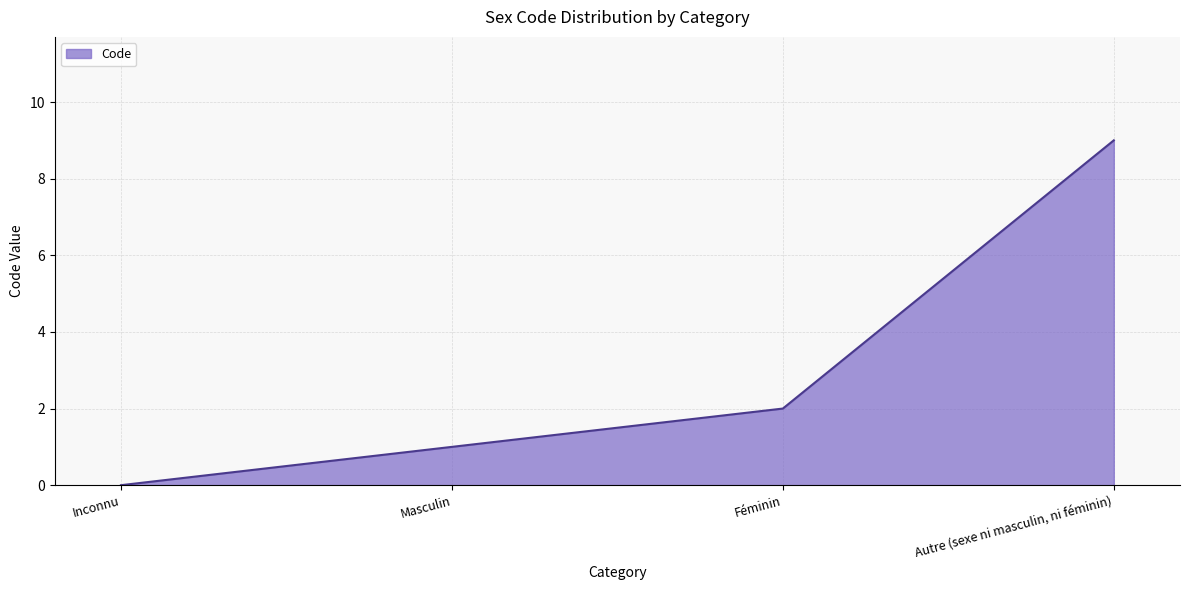

How many values are between 1 and 9?

3